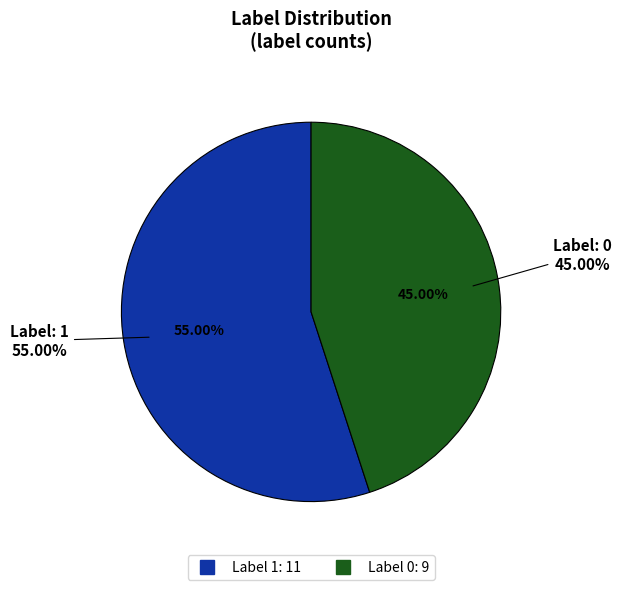

What is the change in value from 1 to 0?

-2